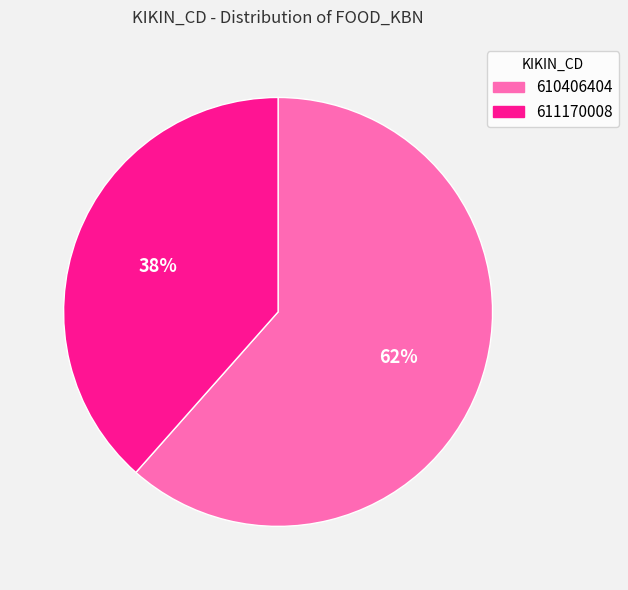

To the nearest percent, what is the average slice percentage?

50%